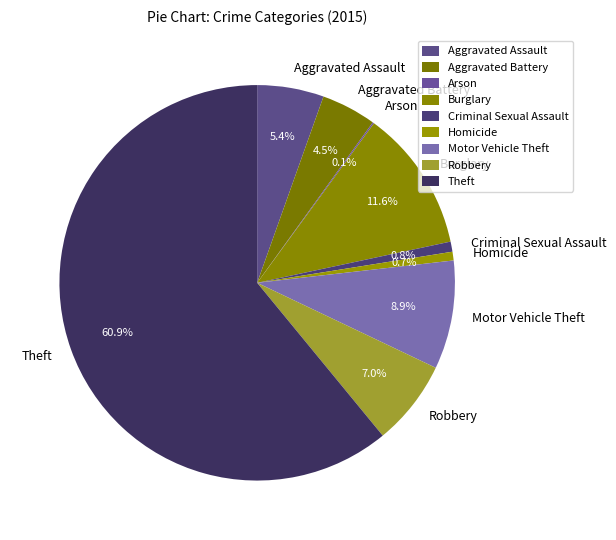

Between Theft and Aggravated Assault, which is larger?

Theft